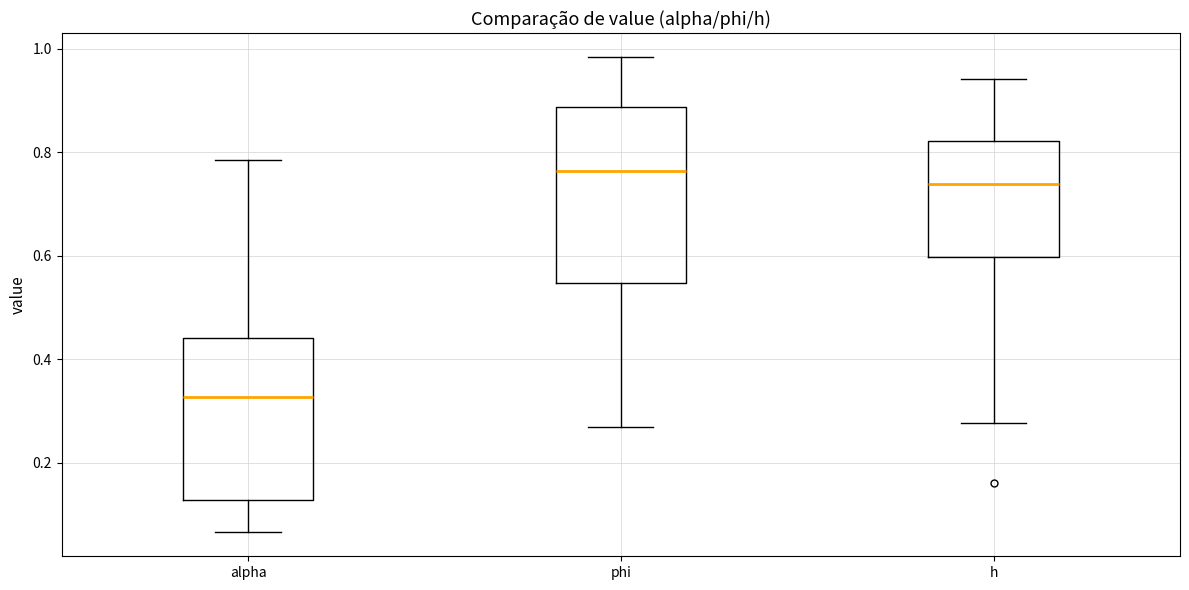

Reading left to right, read every box against the y-axis: the position of its median line, the range the box covers, and the ends of its whiskers. The values are not printed on the chart, so give them approximately, as read against the axis.

alpha: median 0.32, box 0.12 to 0.44, whiskers 0.06 to 0.78
phi: median 0.76, box 0.54 to 0.88, whiskers 0.26 to 0.98
h: median 0.74, box 0.60 to 0.82, whiskers 0.28 to 0.94